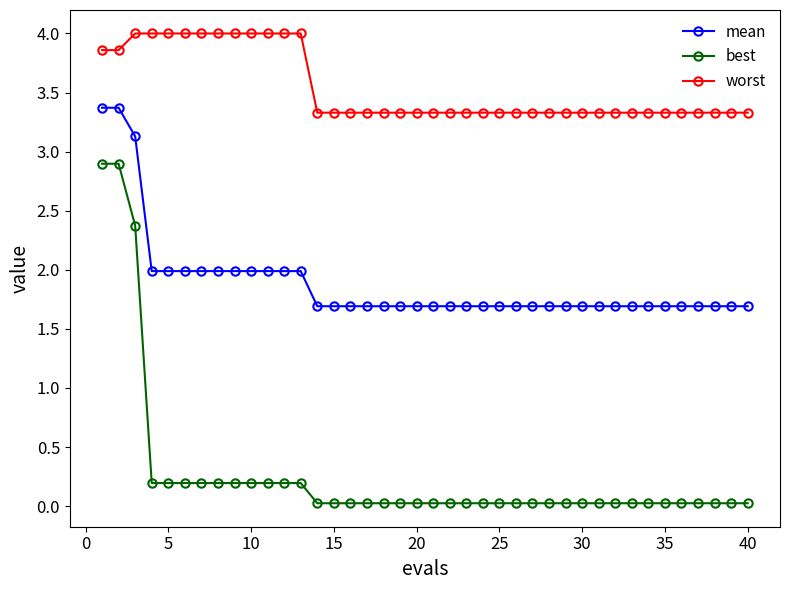

What is the average value of the best series?

0.3